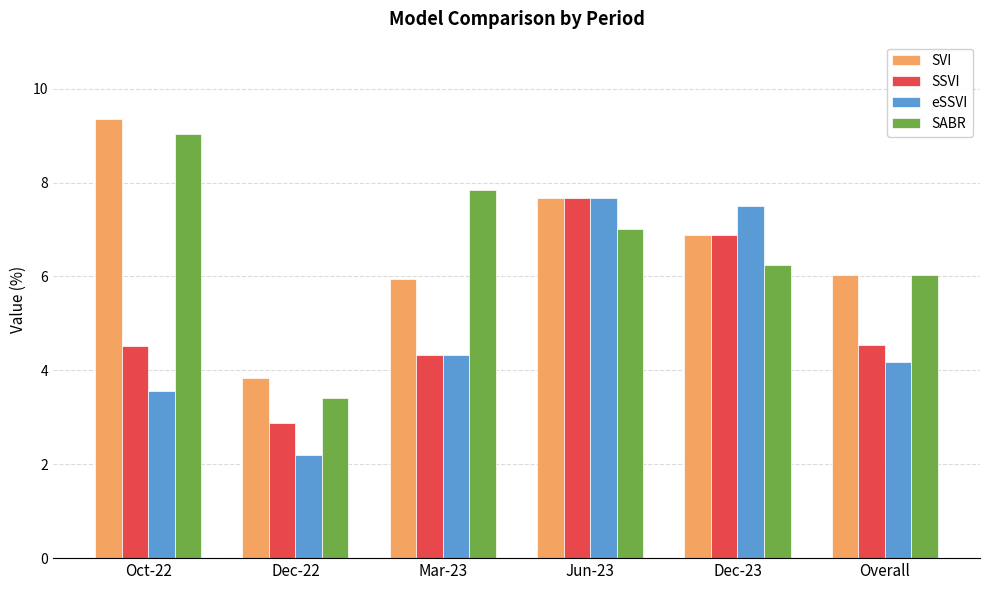

Is the value of SVI at Overall greater than the value of SABR at Jun-23?

No